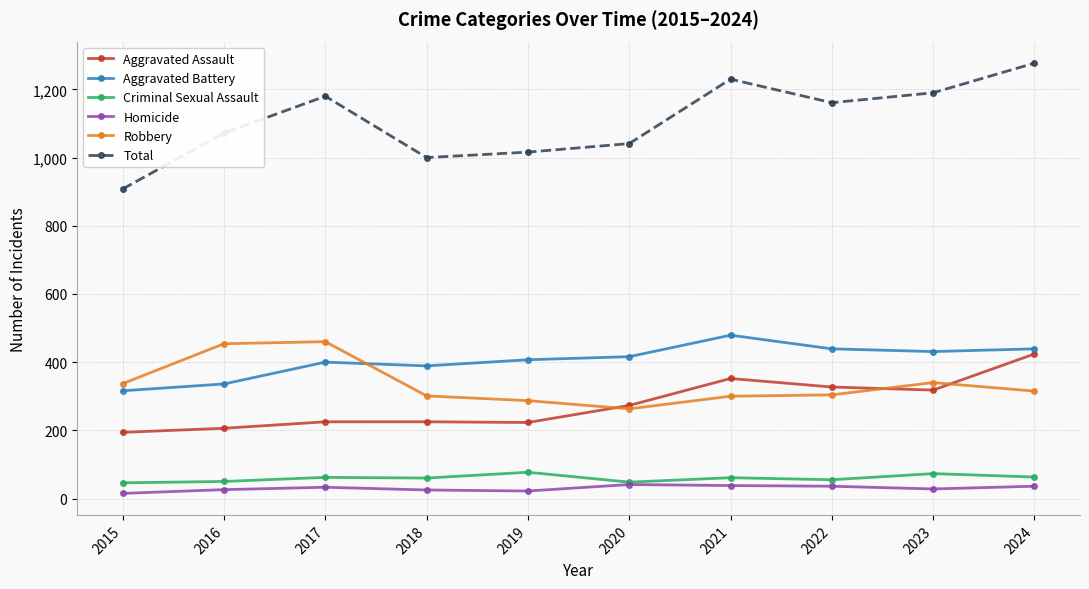

True or false: Robbery has a value of 105 at 2018.

False